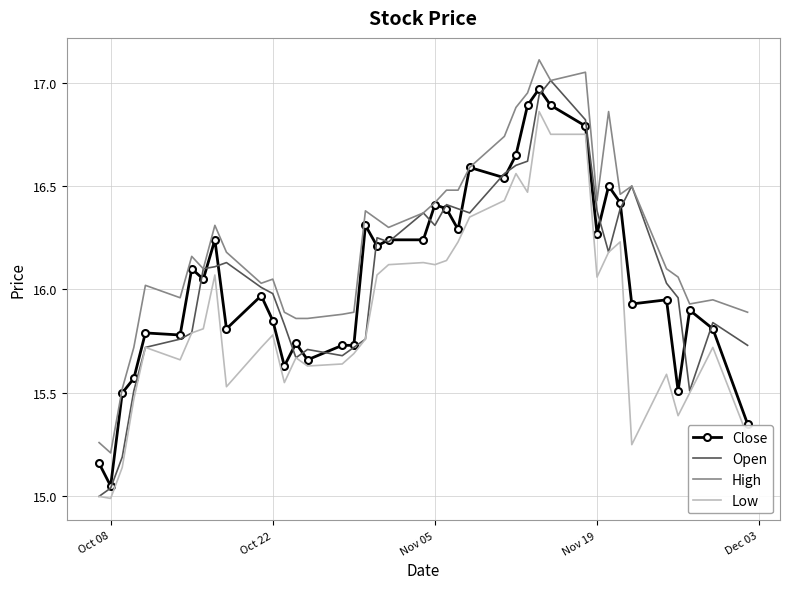

At how many categories does at least one series exceed 16?

27